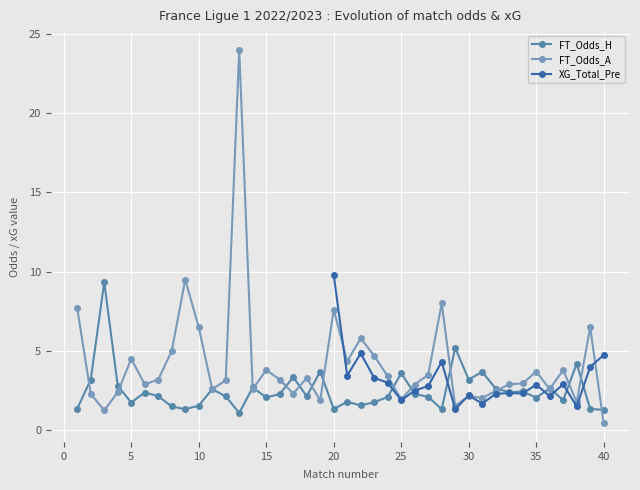

The value of FT_Odds_H at 24 is 3.0. True or false?

False